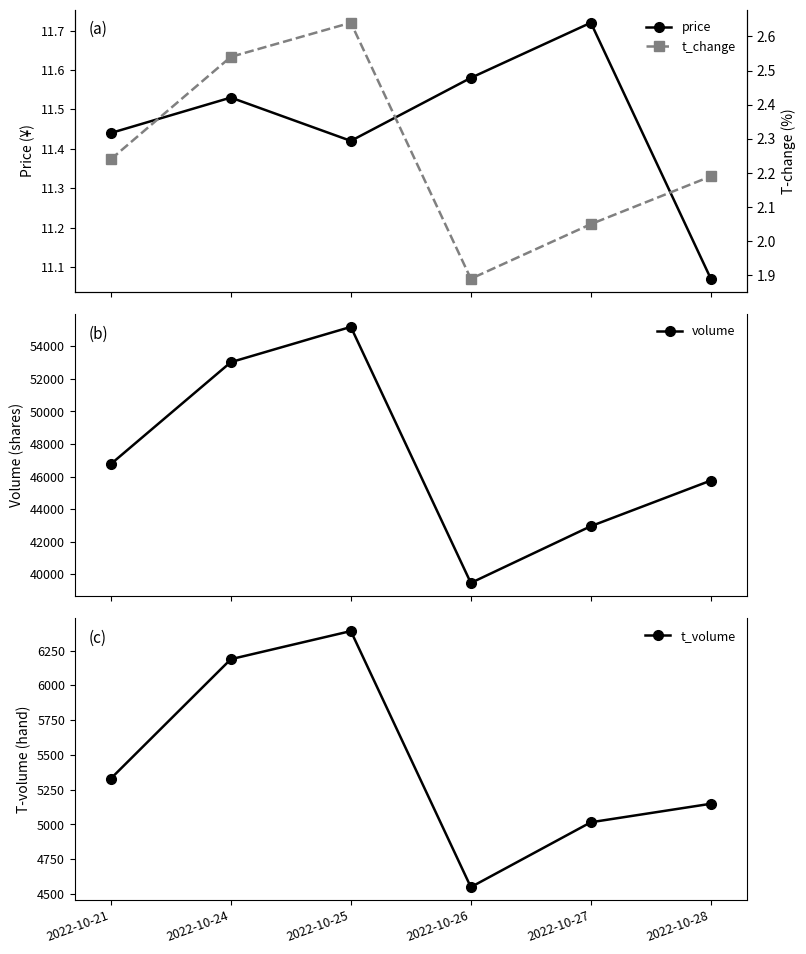

True or false: t_change has a value of 2.8 at 2022-10-26.

False